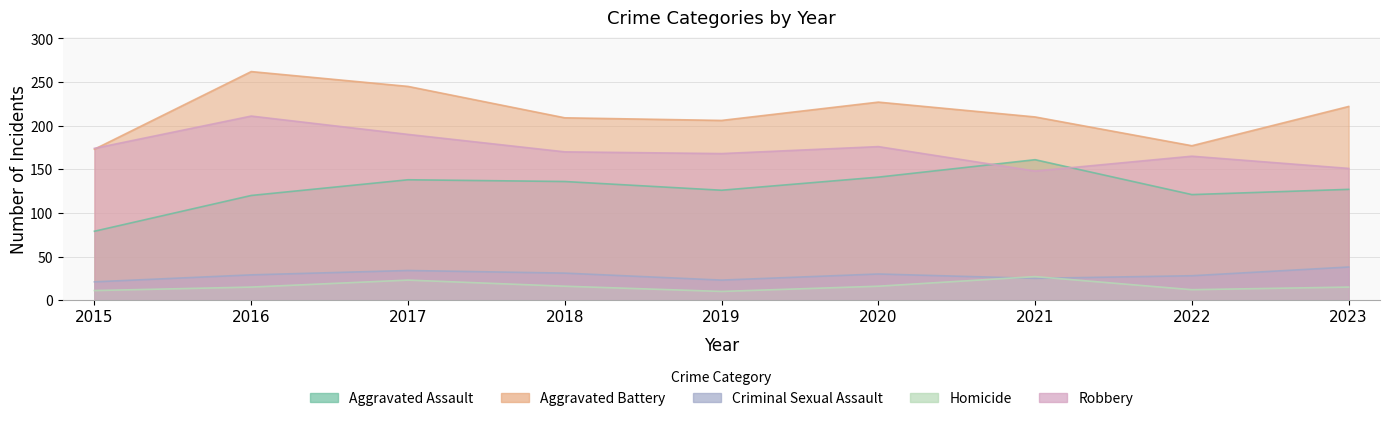

Is the value of Robbery at 2019 greater than the value of Aggravated Assault at 2022?

Yes